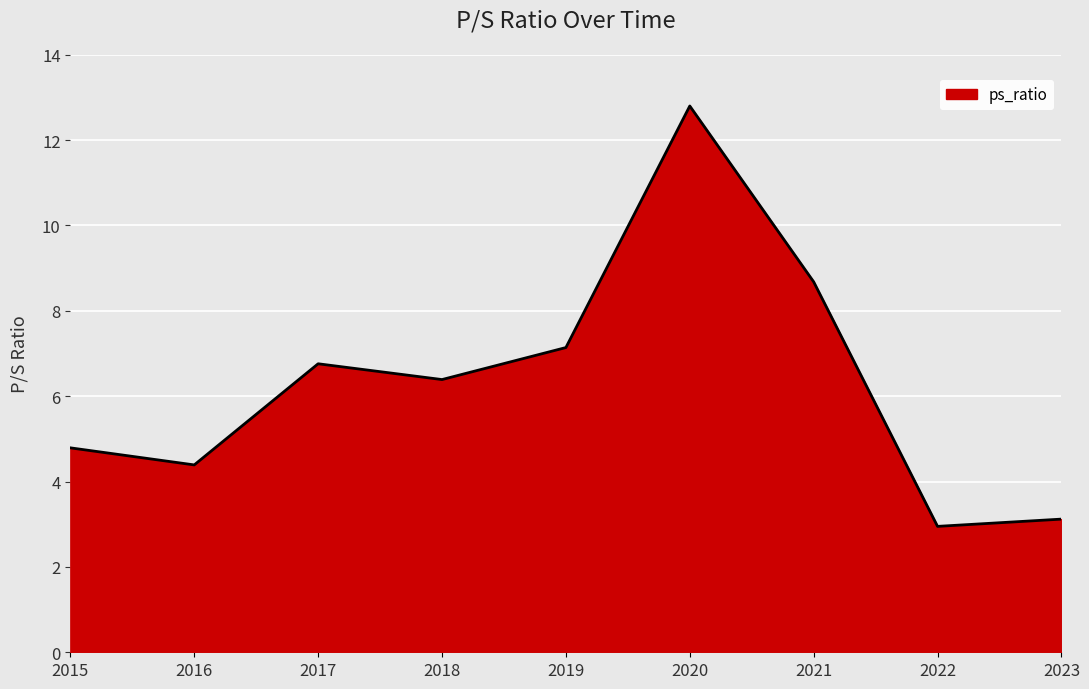

What is the change in value from 2016 to 2017?

+2.4